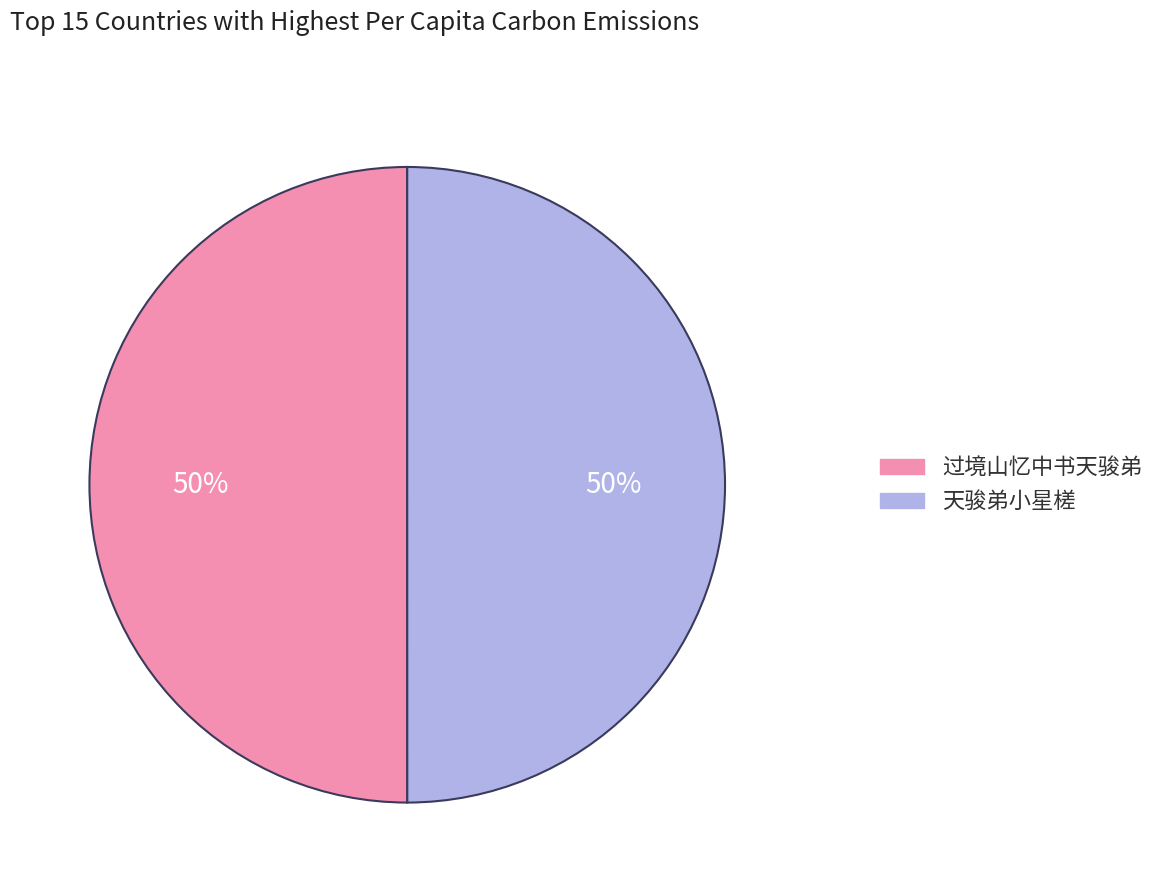

Count the number of slices in the pie.

2